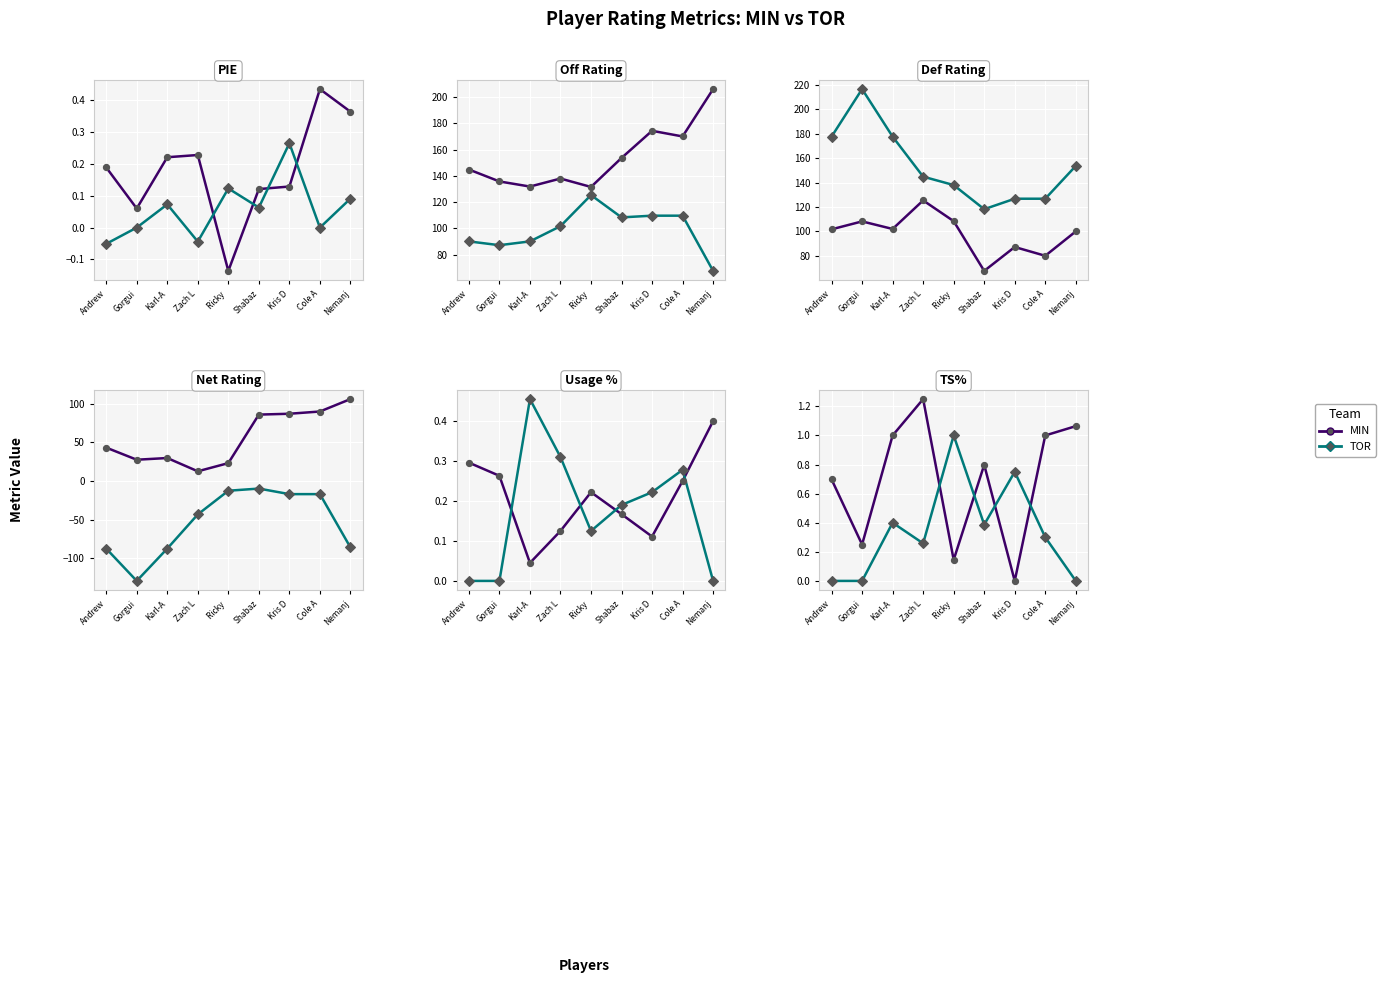

Which series reaches the maximum Y coordinate?

MIN